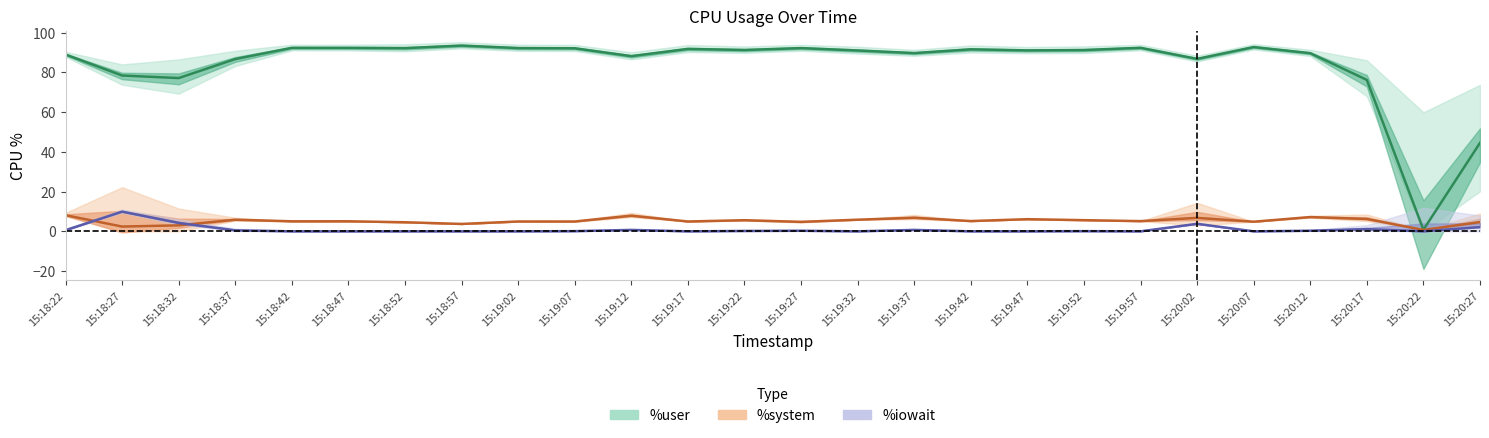

What is the difference between the maximum and second lowest values in the %iowait series?

9.9